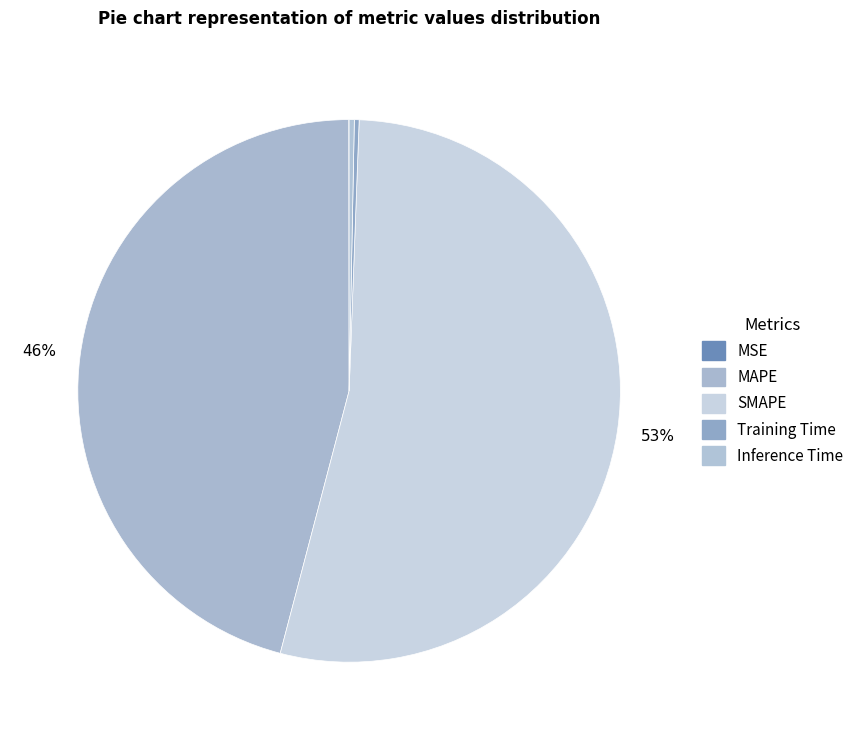

The MAPE slice represents 59% of the pie. True or false?

False